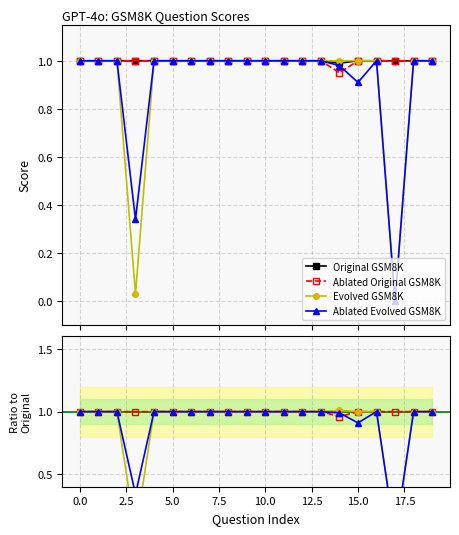

The value of Ablated Evolved GSM8K at 15 is 0.2. True or false?

False